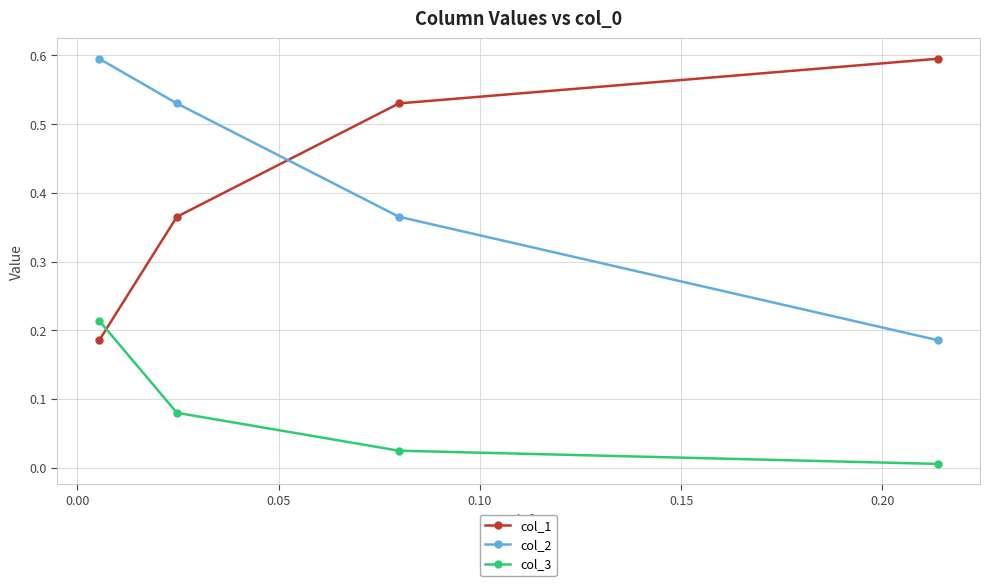

List the series in order of their peak value, highest first.

col_2, col_1, col_3